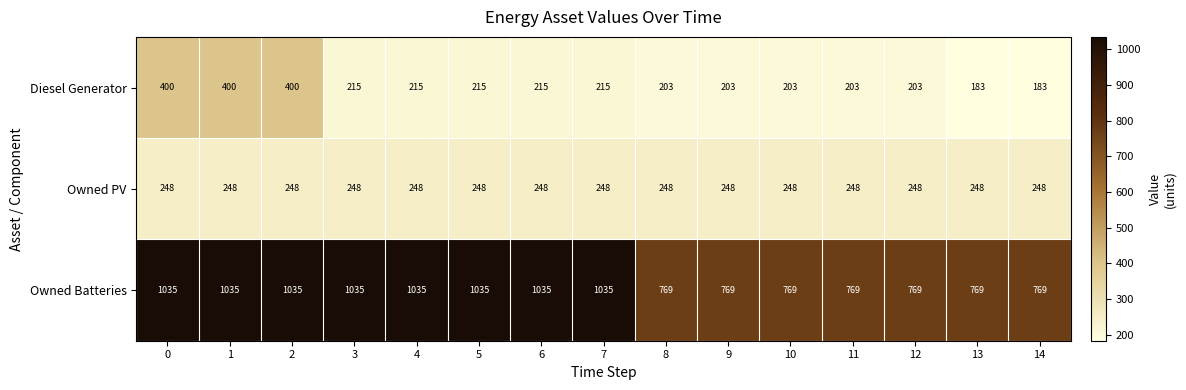

At 3, list the series in order from largest to smallest.

Owned Batteries, Owned PV, Diesel Generator